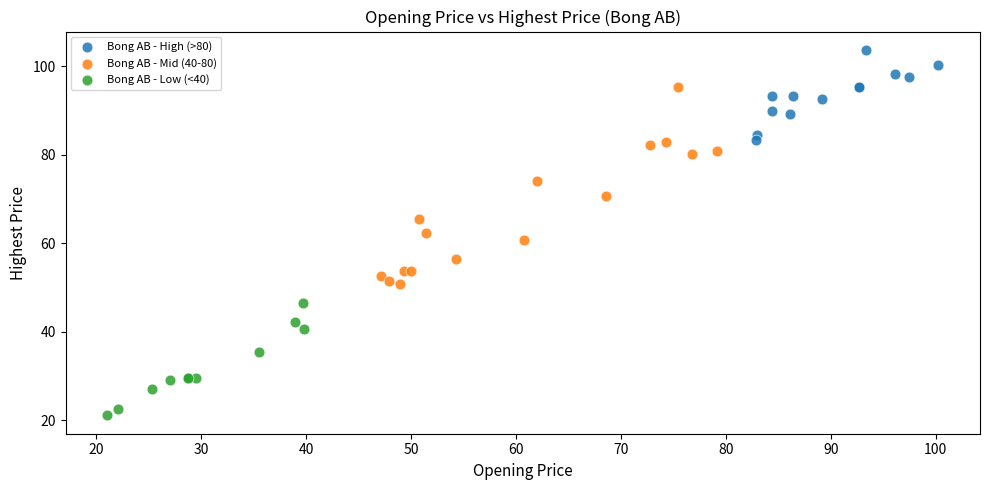

Which series contains the lowest Y value?

Bong AB - Low (<40)